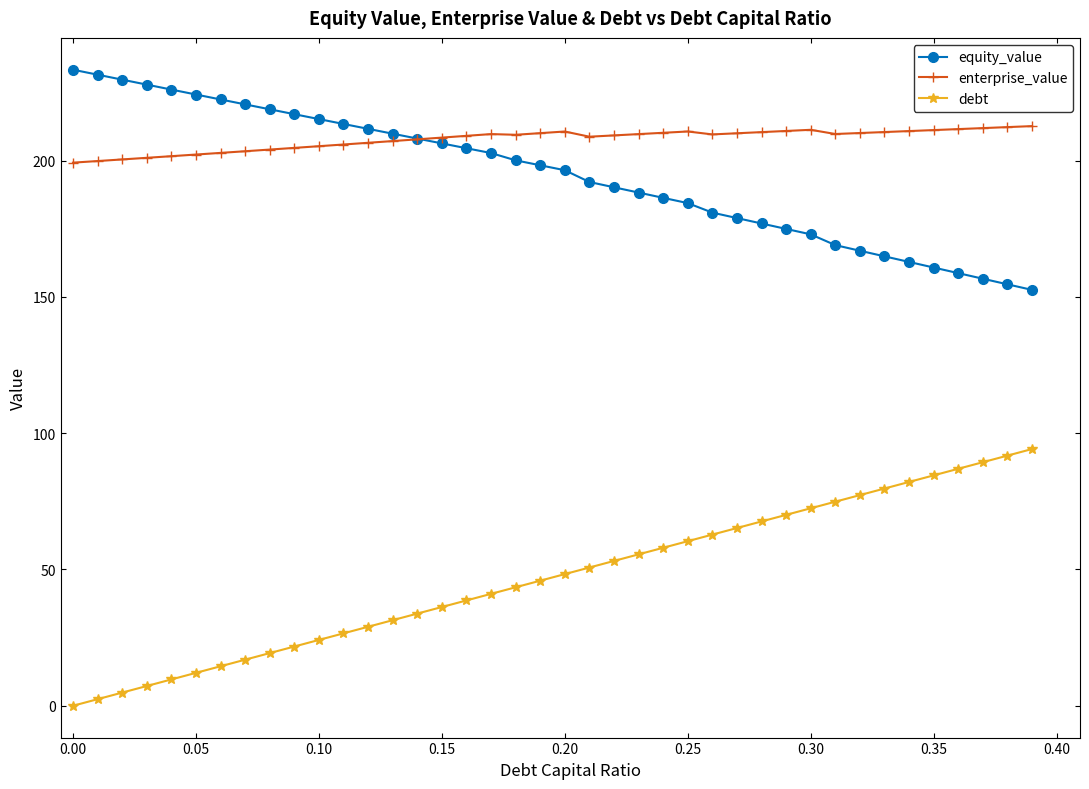

How many times do equity_value and enterprise_value cross each other?

1